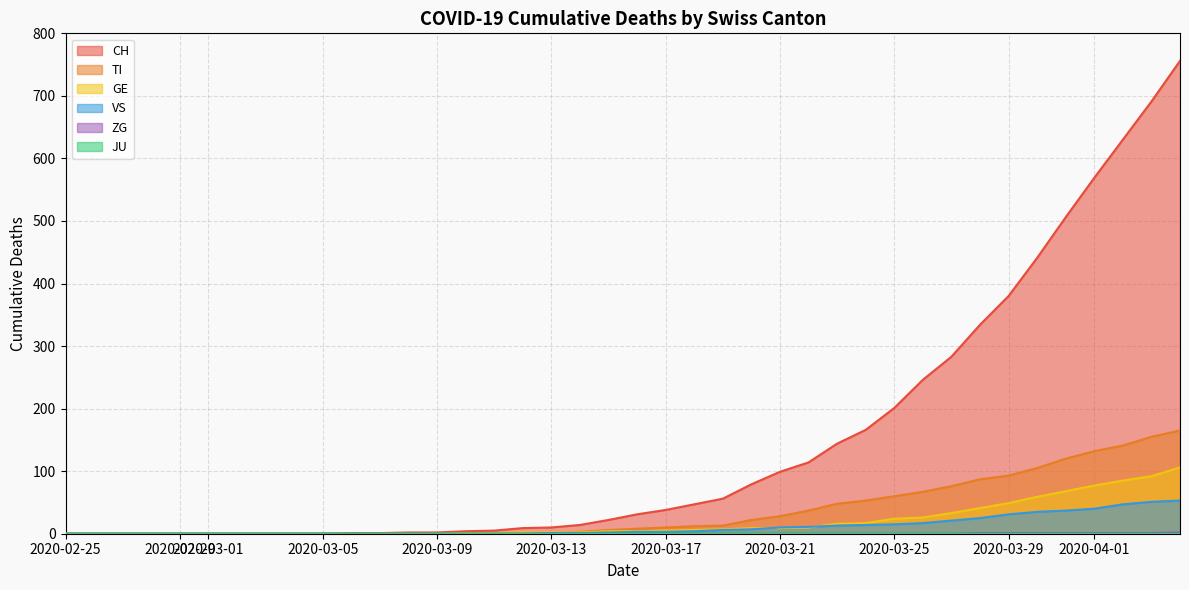

Which series has the largest total across all categories?

CH